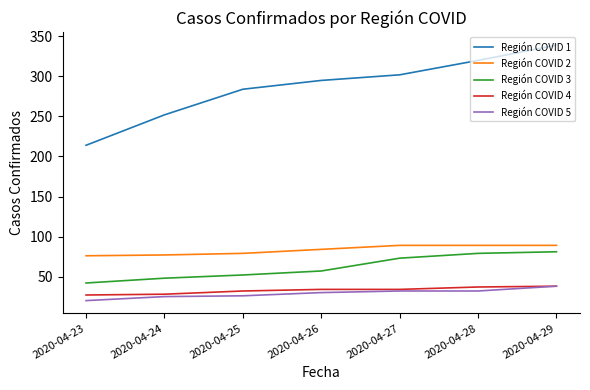

What is the sum of the Región COVID 2 values at 2020-04-25 and 2020-04-24?

156